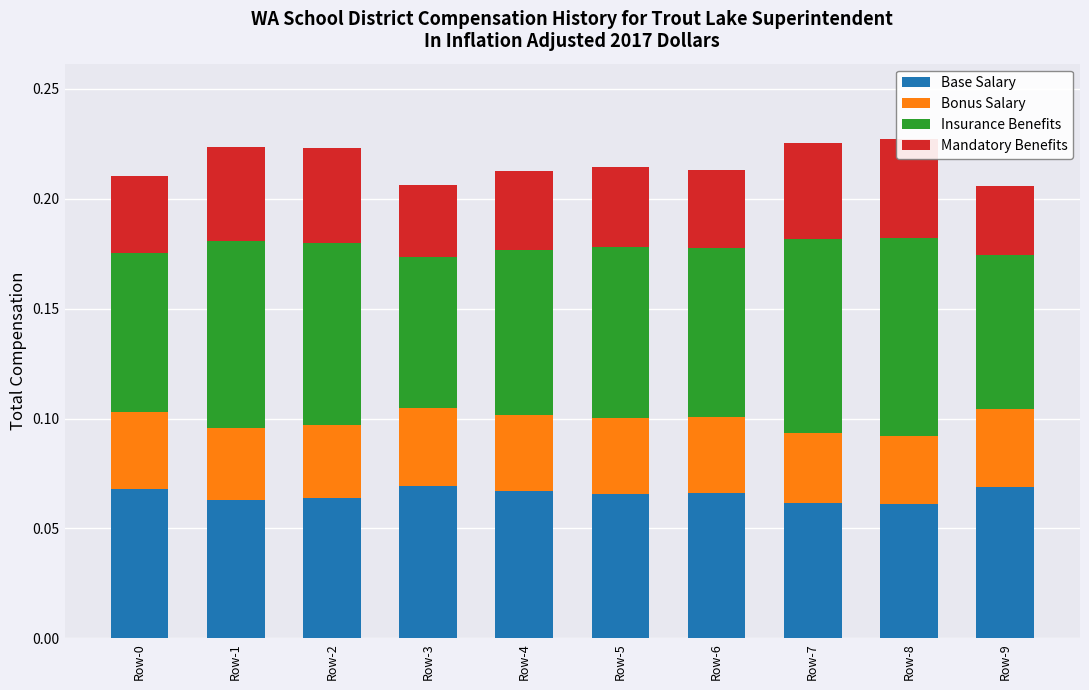

List the series in order of their peak value, highest first.

Insurance Benefits, Base Salary, Mandatory Benefits, Bonus Salary